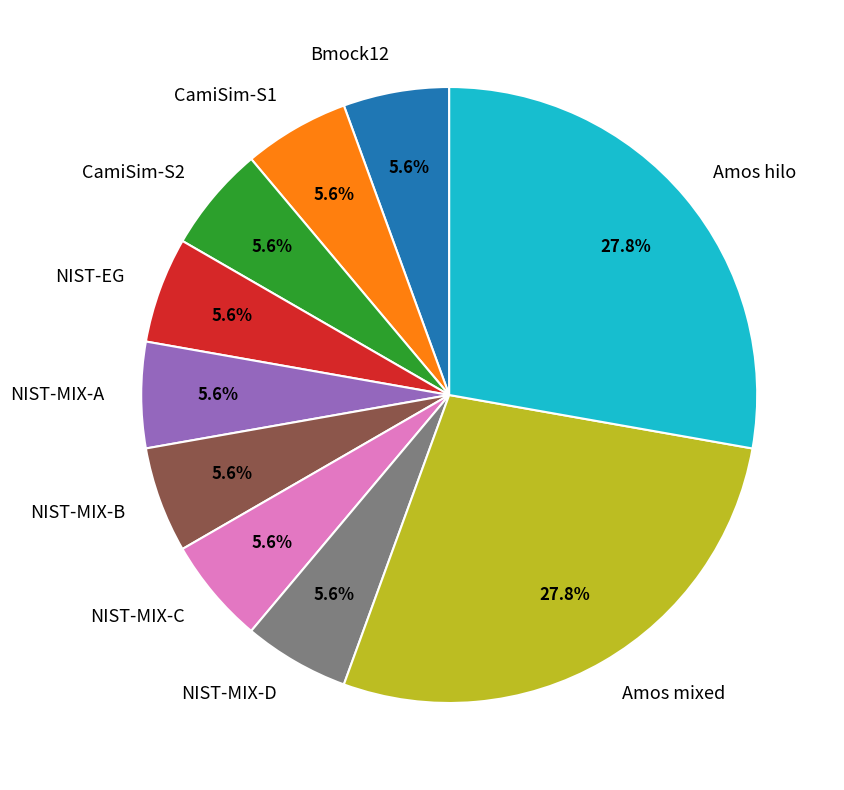

What is the ratio of the value at NIST-MIX-C to the value at NIST-MIX-A?

1.0